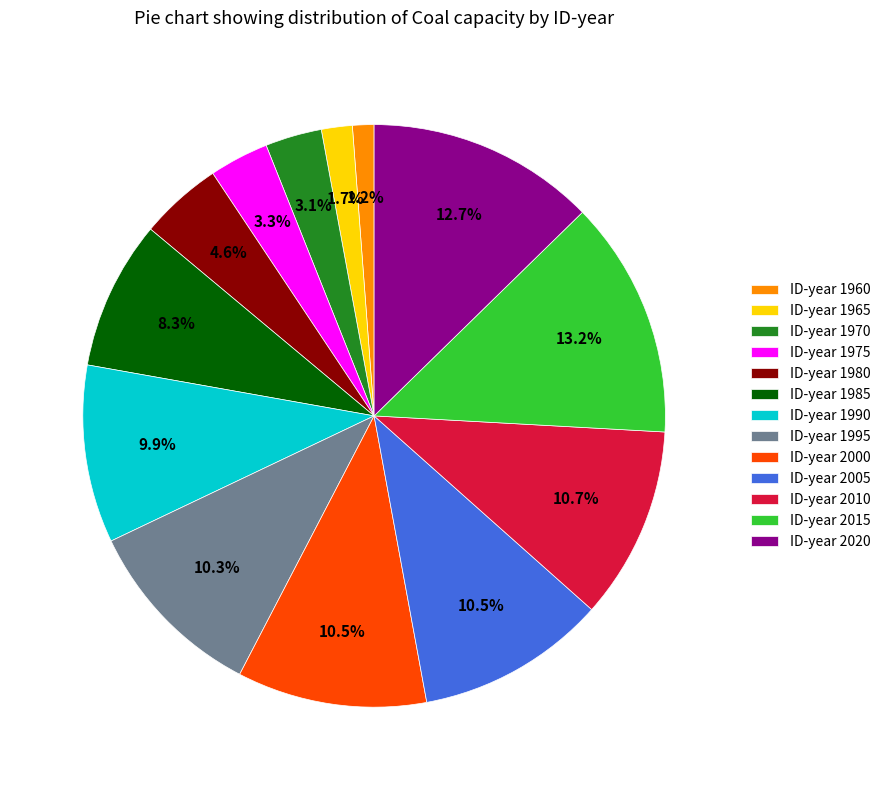

To the nearest percent, what is the average slice percentage?

8%